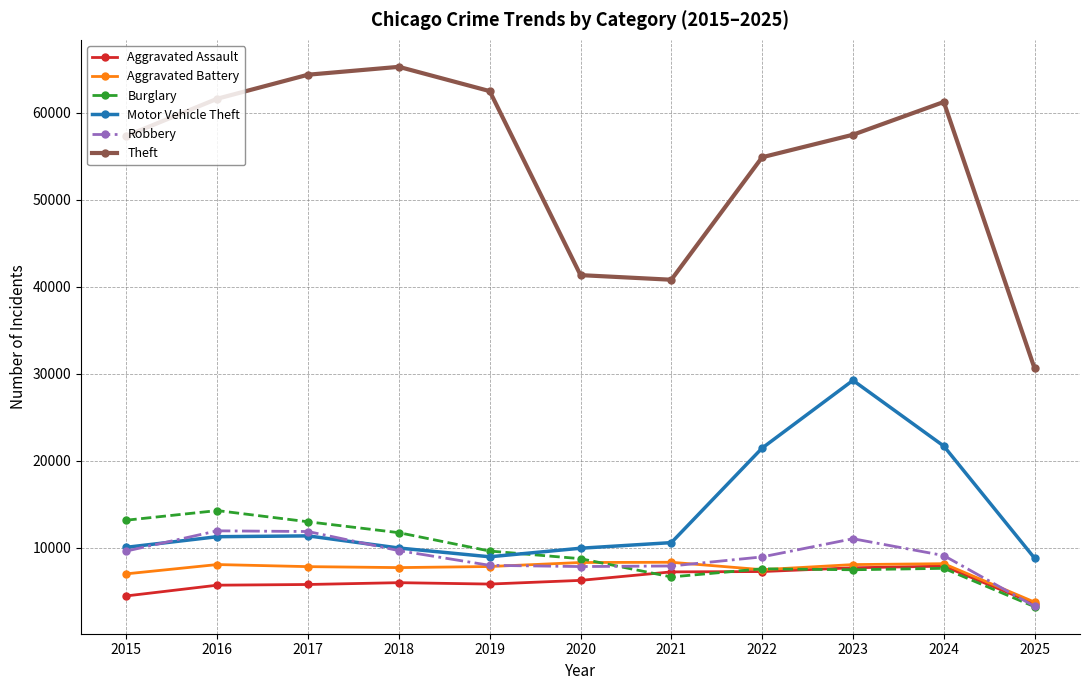

Which series has the largest range (max minus min)?

Theft